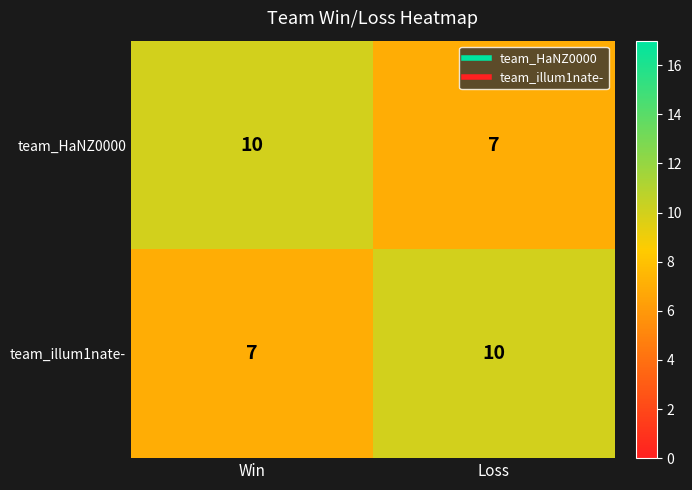

Reading left to right, list all the values displayed in this chart.

team_HaNZ0000: 10	7
team_illum1nate-: 7	10